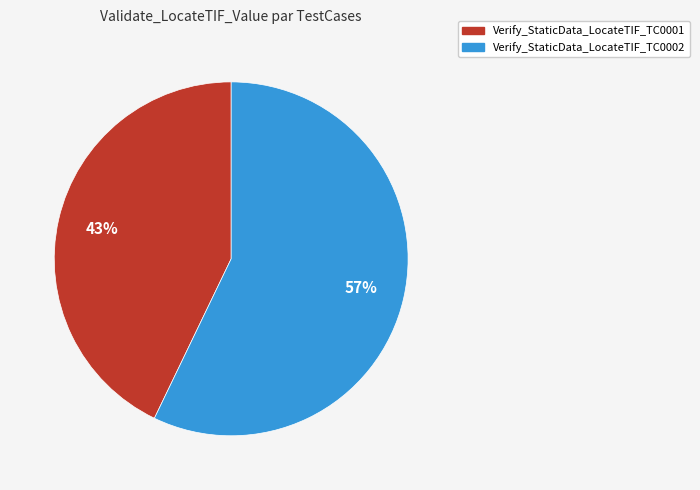

What is the largest slice in the pie chart?

Verify_StaticData_LocateTIF_TC0002